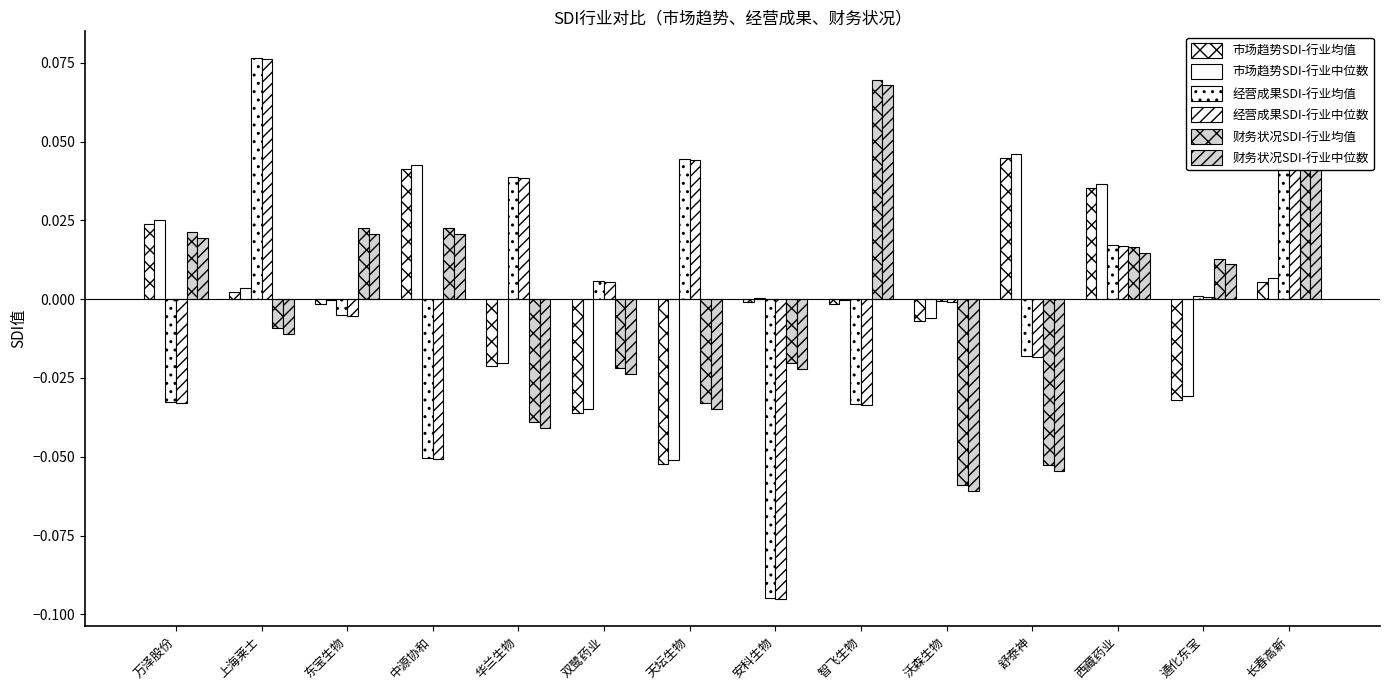

How many groups of bars are there?

14